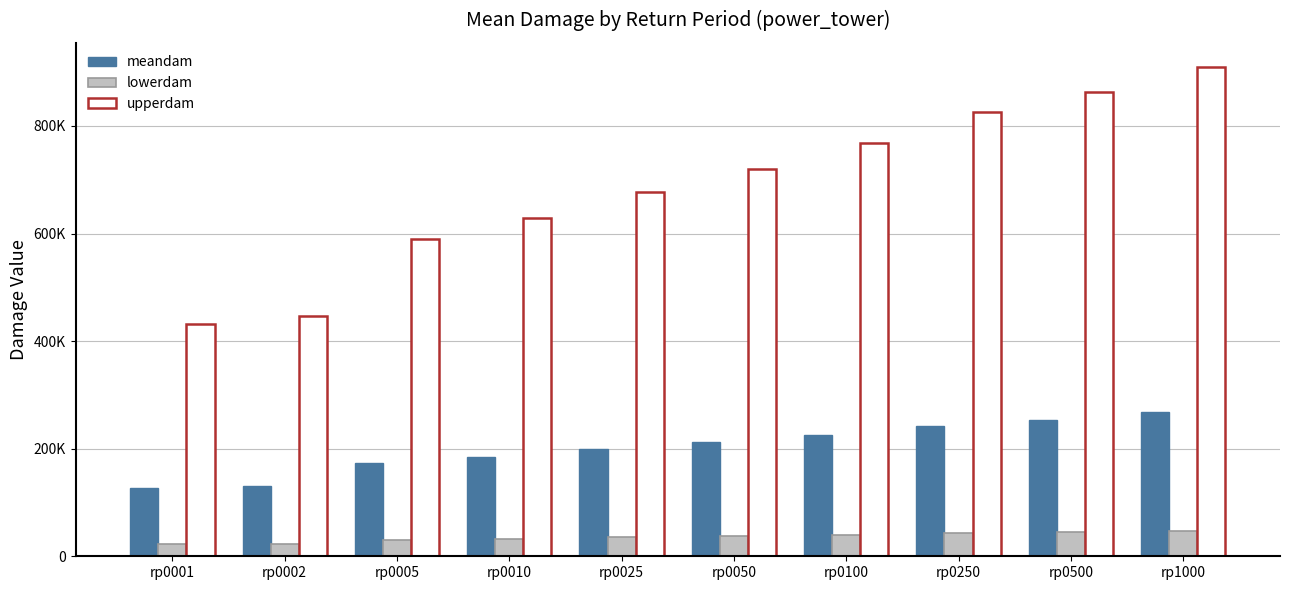

What is the difference between the maximum and second lowest values in the lowerdam series?

23945.0